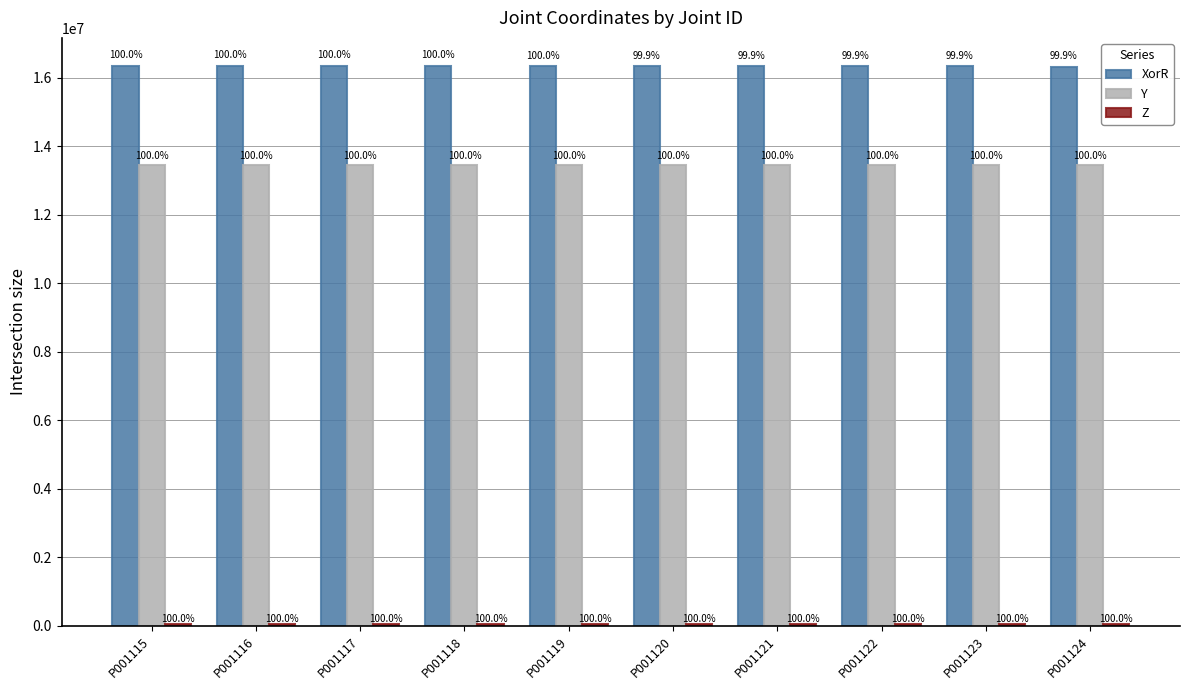

Does the chart contain any negative values?

No